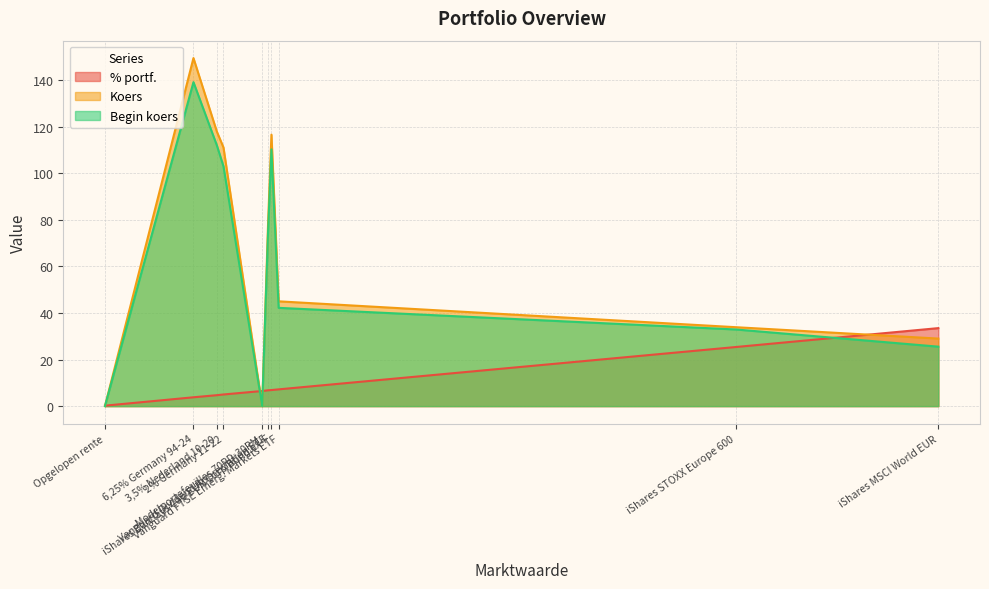

Reading left to right, what are all the values shown in this chart?

% portf.: iShares MSCI World EUR=33.5	iShares STOXX Europe 600=25.4	Vanguard Dividend Appreciation ETF=6.8	Vanguard FTSE Emerg. Markets ETF=7.2	2% Germany 11-22=5.0	3,5% Nederland 10-20=4.7	6,25% Germany 94-24=3.8	Opgelopen rente=0.2	iShares Barclays Cap EUR Corp Bond ex-F=6.9	Modelportefeuilles 70RD-30RM=6.5
Koers: iShares MSCI World EUR=29.0	iShares STOXX Europe 600=33.9	Vanguard Dividend Appreciation ETF=79.0	Vanguard FTSE Emerg. Markets ETF=45.0	2% Germany 11-22=111.1	3,5% Nederland 10-20=117.9	6,25% Germany 94-24=149.5	Opgelopen rente=0.0	iShares Barclays Cap EUR Corp Bond ex-F=116.6	Modelportefeuilles 70RD-30RM=0.0
Begin koers: iShares MSCI World EUR=25.5	iShares STOXX Europe 600=32.9	Vanguard Dividend Appreciation ETF=75.2	Vanguard FTSE Emerg. Markets ETF=42.2	2% Germany 11-22=103.0	3,5% Nederland 10-20=112.0	6,25% Germany 94-24=139.1	Opgelopen rente=0.0	iShares Barclays Cap EUR Corp Bond ex-F=110.3	Modelportefeuilles 70RD-30RM=0.0